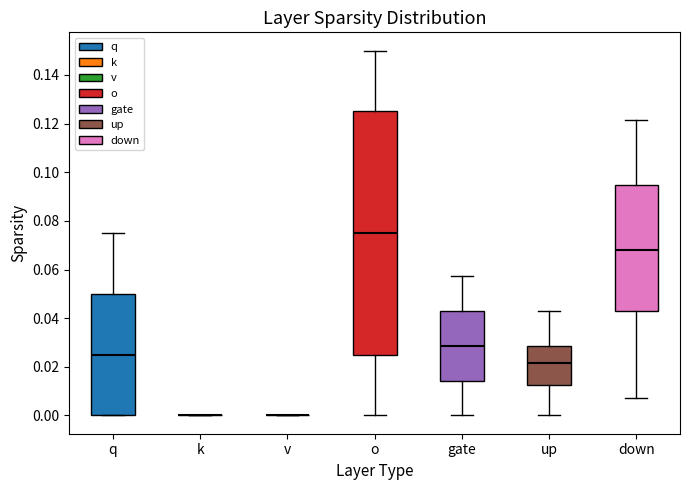

Reading left to right, transcribe this box plot: for each box, give where its median line is, the range the box spans, and where its two whiskers end, as read against the y-axis. The values are not printed on the chart, so give them approximately, as read against the axis.

q: median 0.026, box 0.000 to 0.050, whiskers 0.000 to 0.076
k: box collapsed to a line at 0.000, whiskers 0.000 to 0.000
v: box collapsed to a line at 0.000, whiskers 0.000 to 0.000
o: median 0.076, box 0.026 to 0.126, whiskers 0.000 to 0.150
gate: median 0.028, box 0.014 to 0.042, whiskers 0.000 to 0.058
up: median 0.022, box 0.012 to 0.028, whiskers 0.000 to 0.042
down: median 0.068, box 0.042 to 0.094, whiskers 0.008 to 0.122